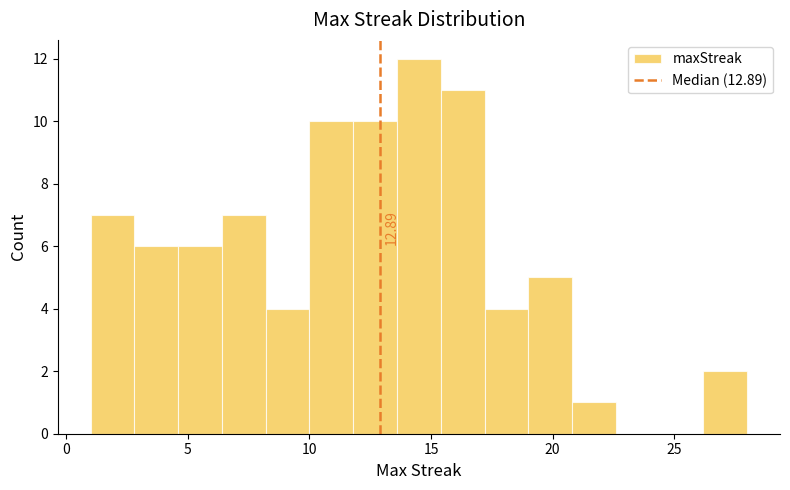

Read against the x-axis, roughly where is the centre of the tallest bar?

14.5